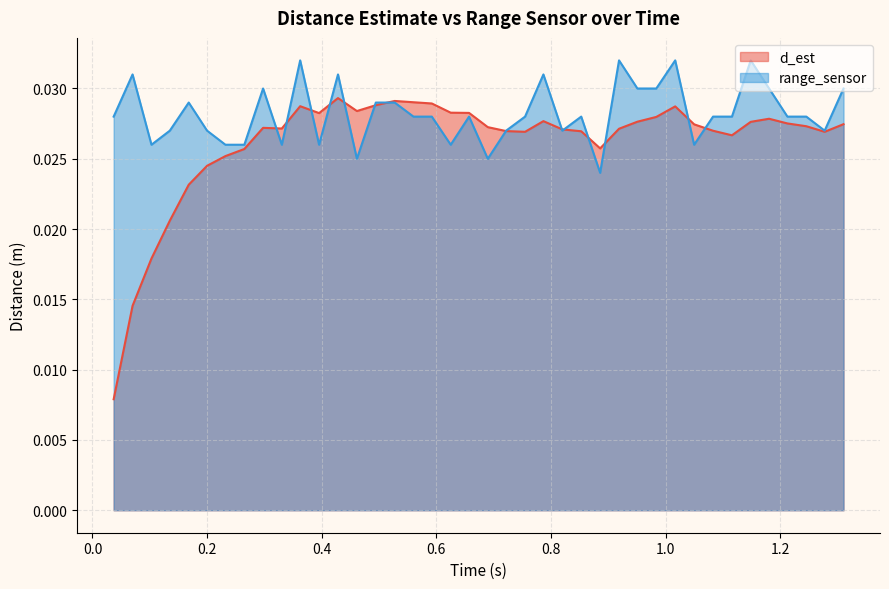

List the labels in order of d_est value, smallest first.

0.037002, 0.069997, 0.102995, 0.134997, 0.167995, 0.200002, 0.232026, 0.265026, 0.885858, 1.115838, 0.754857, 1.277617, 0.852858, 0.721841, 1.082839, 0.819858, 0.918834, 0.330427, 0.297753, 0.689838, 1.245616, 1.049837, 1.310509, 1.212637, 1.148608, 0.950858, 0.786858, 1.180617, 0.983846, 0.395454, 0.657144, 0.625132, 0.461454, 1.016838, 0.362454, 0.494455, 0.592157, 0.560144, 0.527424, 0.428454